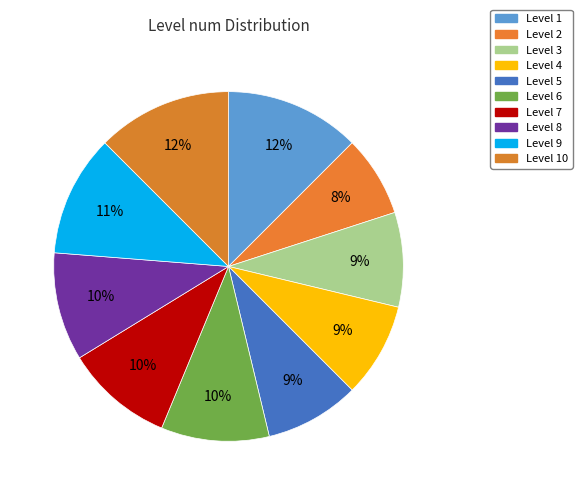

How many segments does this pie chart have?

10